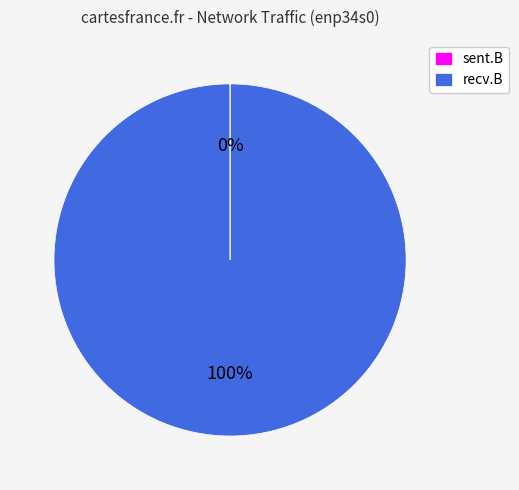

Is there any slice that represents more than half of the pie?

Yes